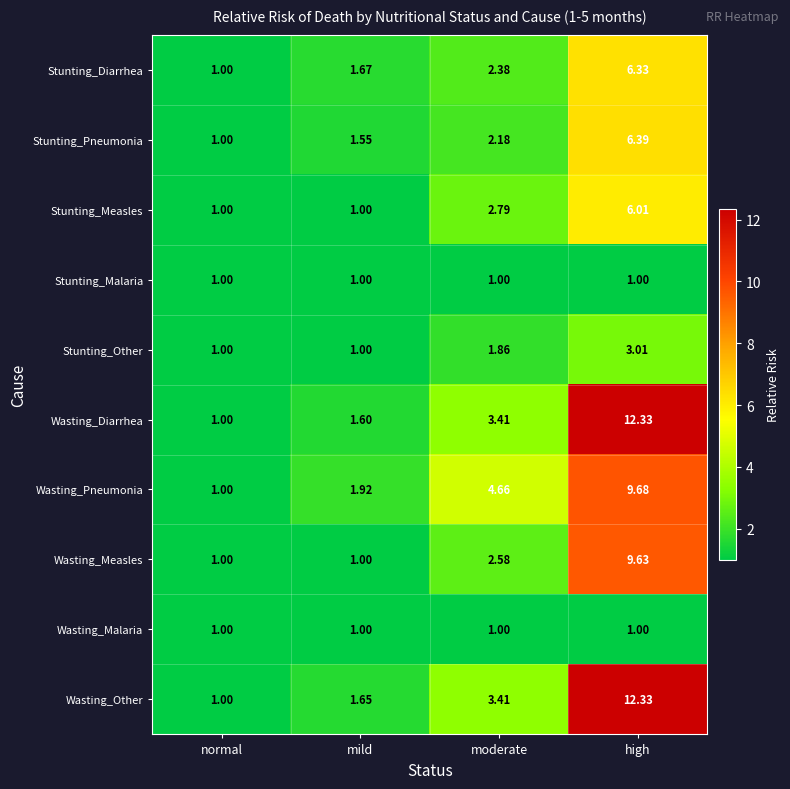

Where does the Stunting_Measles series first go above 2?

moderate